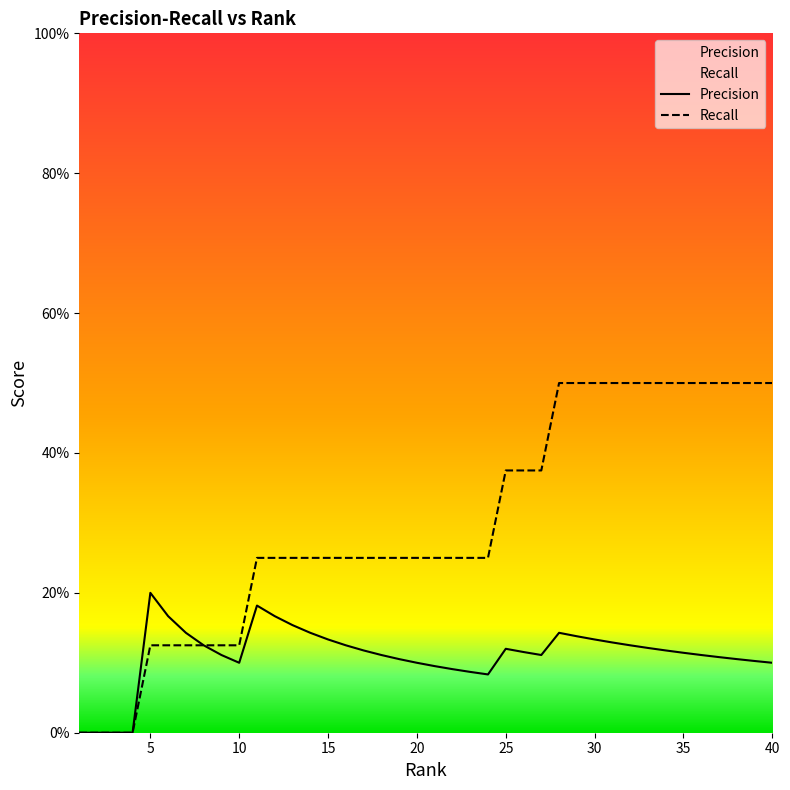

Reading right to left, extract all data points from this chart.

Precision: 0.1	0.1	0.1	0.1	0.1	0.1	0.1	0.1	0.1	0.1	0.1	0.1	0.1	0.1	0.1	0.1	0.1	0.1	0.1	0.1	0.1	0.1	0.1	0.1	0.1	0.1	0.1	0.2	0.2	0.2	0.1	0.1	0.1	0.1	0.2	0.2	0.0	0.0	0.0	0.0
Recall: 0.5	0.5	0.5	0.5	0.5	0.5	0.5	0.5	0.5	0.5	0.5	0.5	0.5	0.4	0.4	0.4	0.2	0.2	0.2	0.2	0.2	0.2	0.2	0.2	0.2	0.2	0.2	0.2	0.2	0.2	0.1	0.1	0.1	0.1	0.1	0.1	0.0	0.0	0.0	0.0